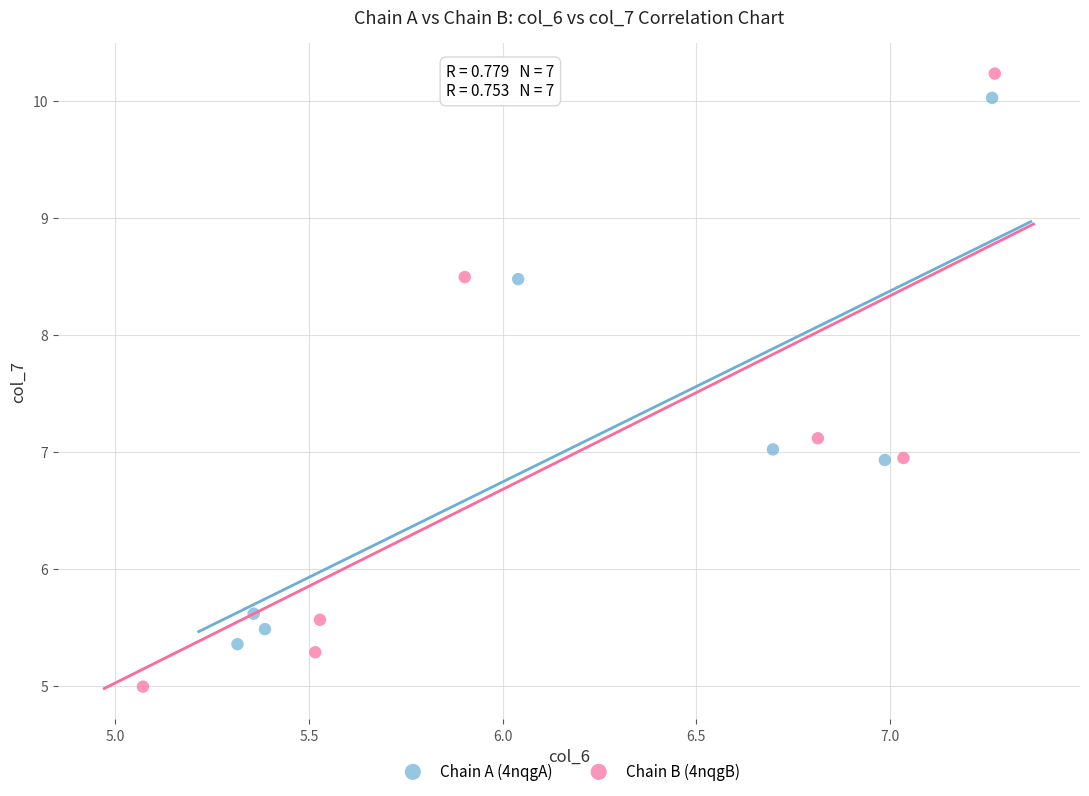

Which series contains the lowest Y value?

Chain B (4nqgB)